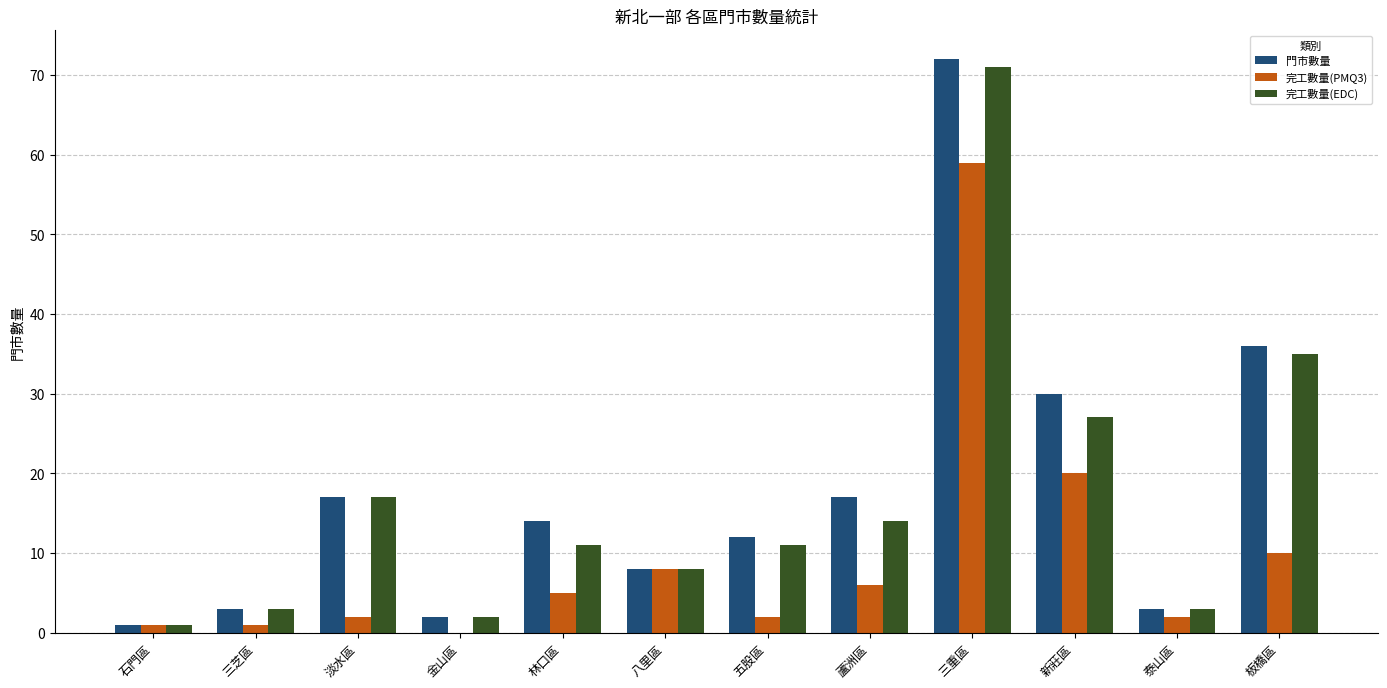

Reading right to left, what are all the values shown in this chart?

門市數量: 板橋區=36	泰山區=3	新莊區=30	三重區=72	蘆洲區=17	五股區=12	八里區=8	林口區=14	金山區=2	淡水區=17	三芝區=3	石門區=1
完工數量(PMQ3): 板橋區=10	泰山區=2	新莊區=20	三重區=59	蘆洲區=6	五股區=2	八里區=8	林口區=5	金山區=0	淡水區=2	三芝區=1	石門區=1
完工數量(EDC): 板橋區=35	泰山區=3	新莊區=27	三重區=71	蘆洲區=14	五股區=11	八里區=8	林口區=11	金山區=2	淡水區=17	三芝區=3	石門區=1